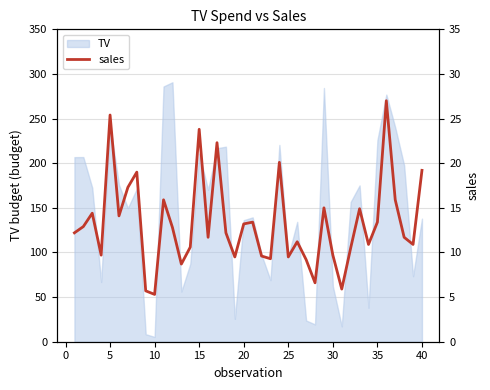

True or false: TV has a value of 225.8 at 35.

True